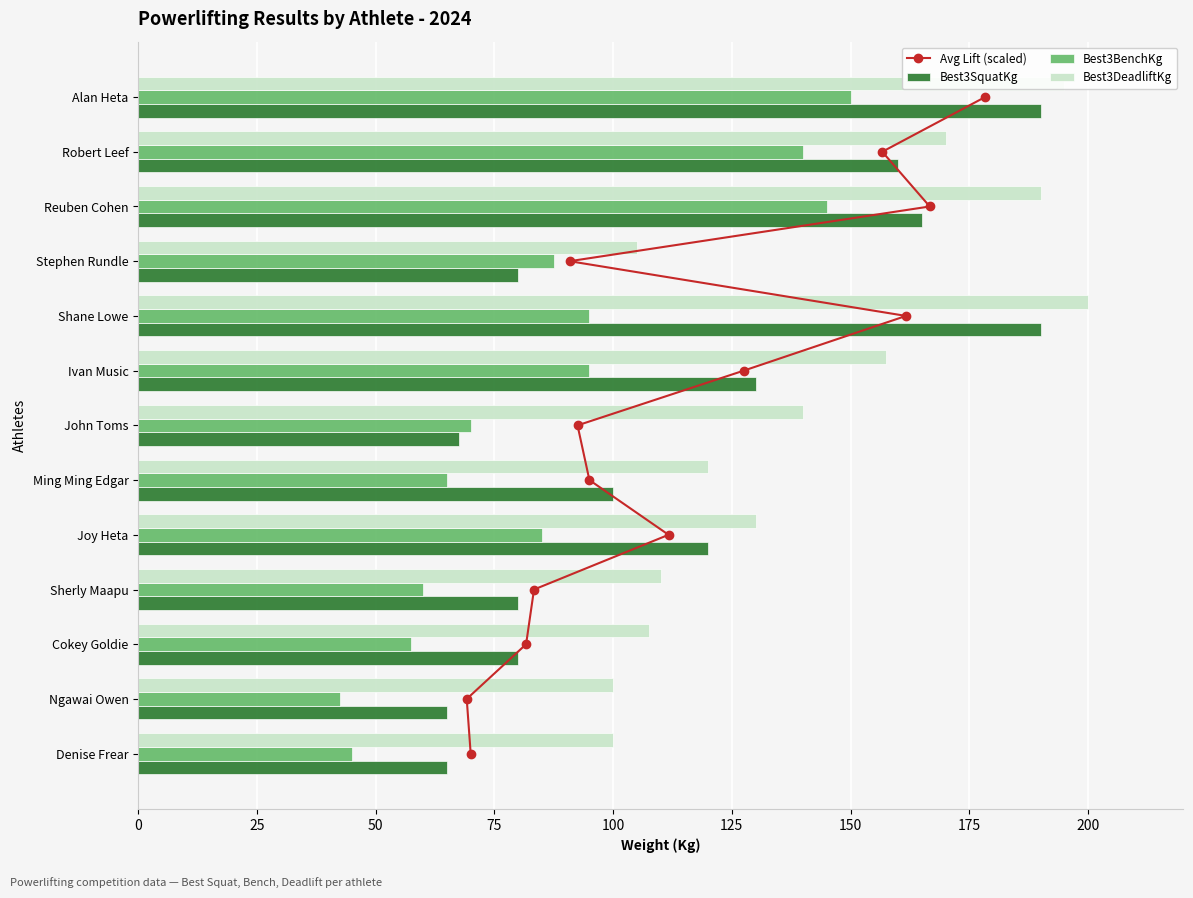

True or false: Best3SquatKg has a value of 80.0 at Cokey Goldie.

True